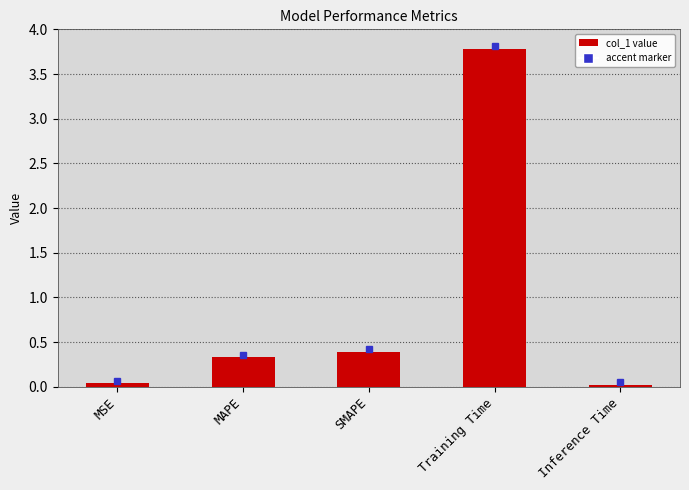

What is the label of the 1st bar from the right?

Inference Time